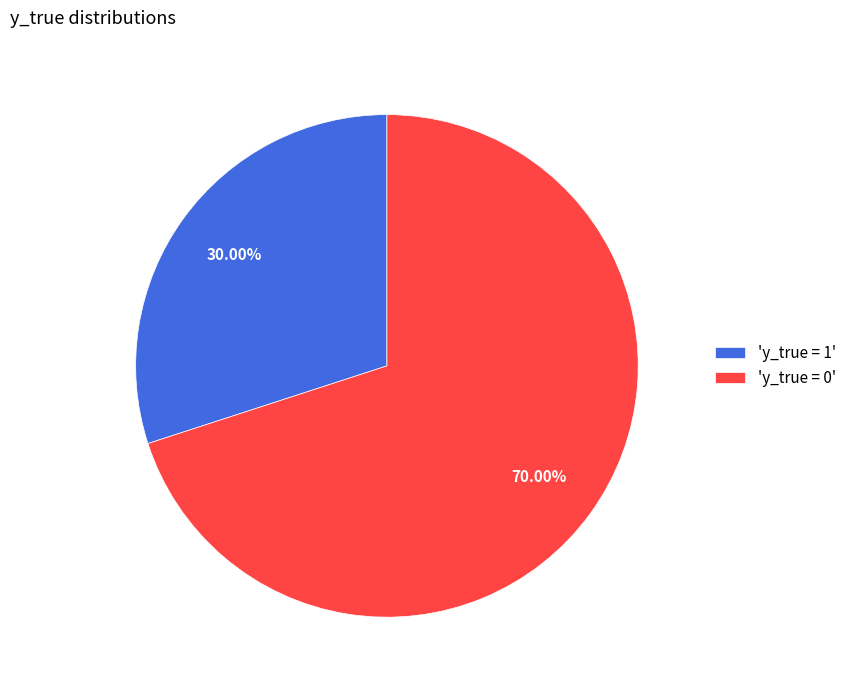

Which slice is the smallest?

'y_true = 1'